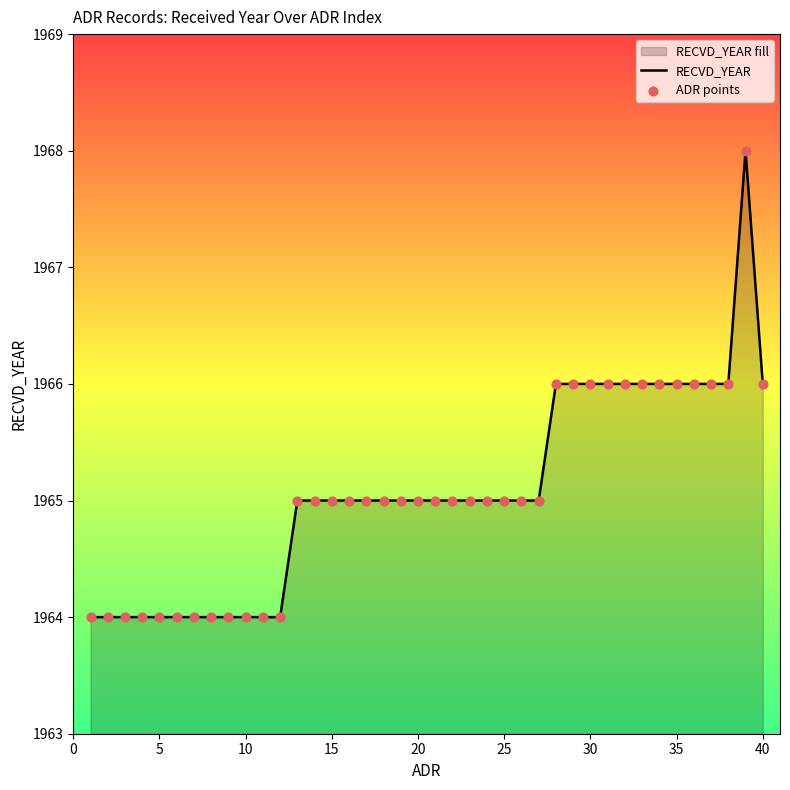

The value at 25 is 1965. True or false?

True